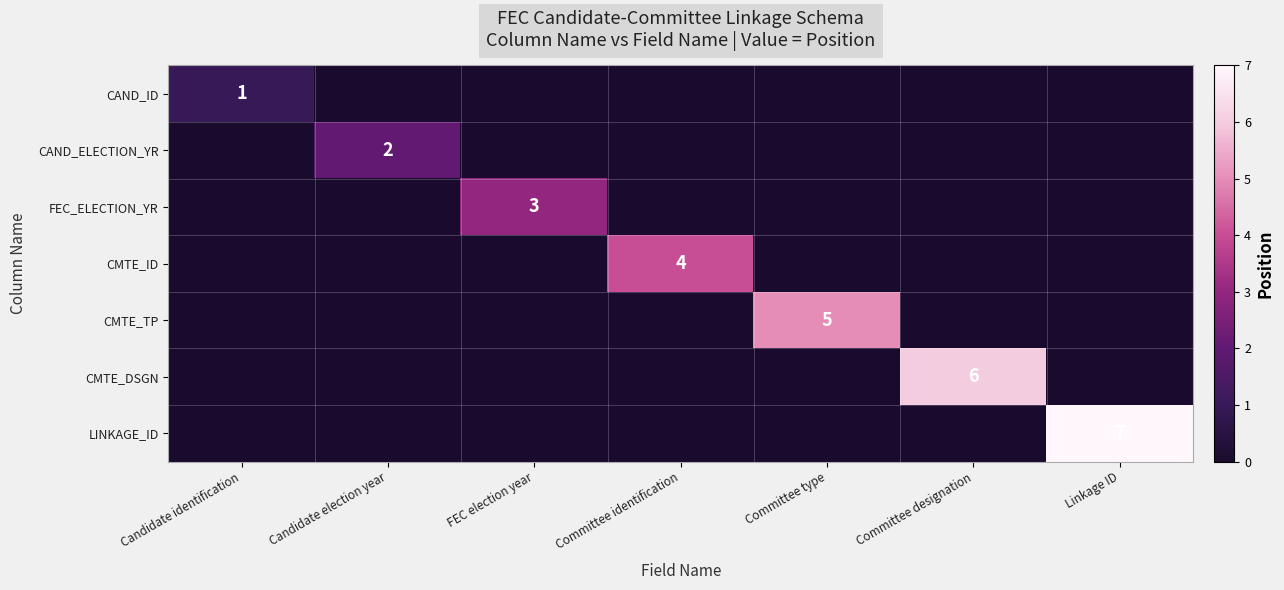

Is it true that CMTE_ID equals 4 at Committee identification?

True